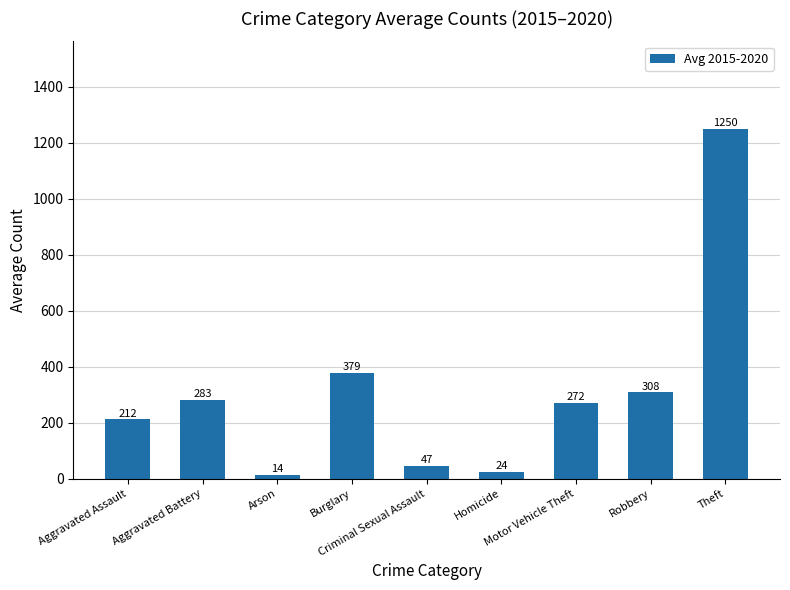

What is the sum of the values at Aggravated Assault and Homicide?

236.3